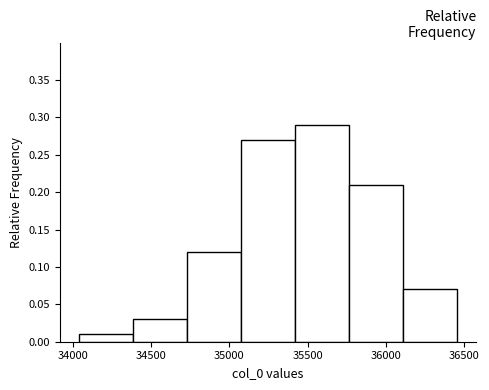

What is the height of the bar covering 35750 to 36100 on the x-axis? Neither the bar edges nor the heights are printed on the chart, so give them approximately, as read against the axes.

0.21